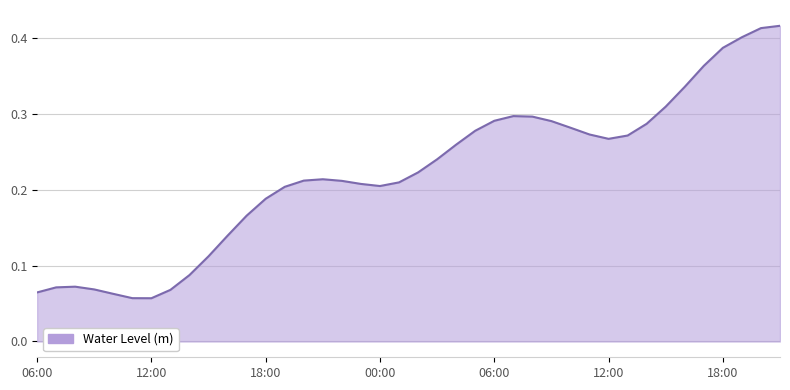

Does the chart have visible grid lines?

Yes